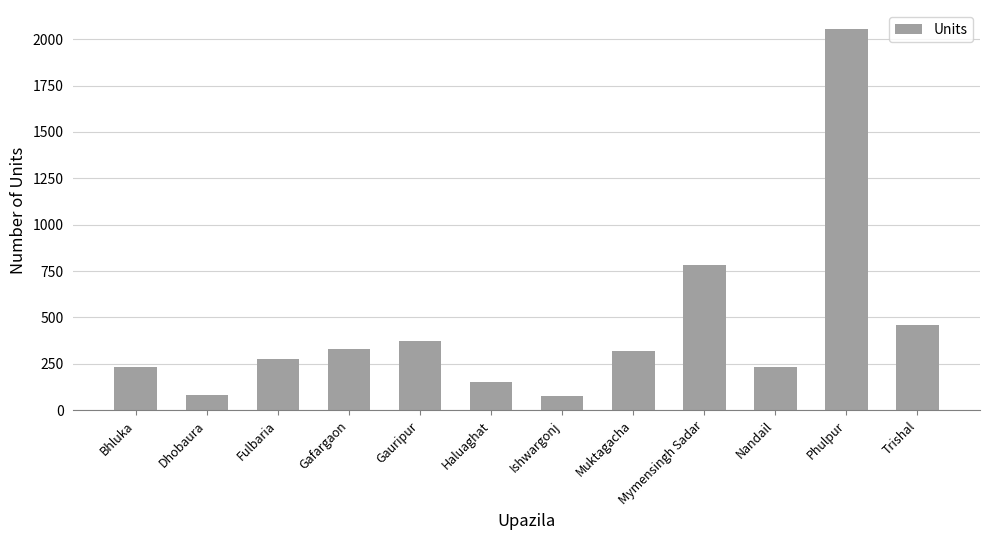

What is the smallest value displayed?

76